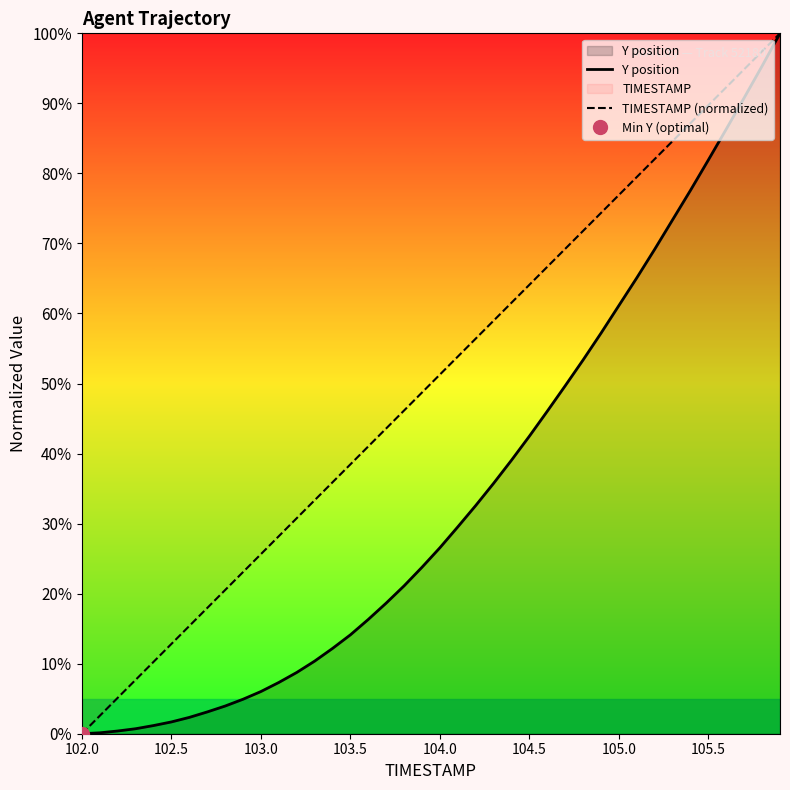

True or false: TIMESTAMP (normalized) and Y position intersect in this chart.

False